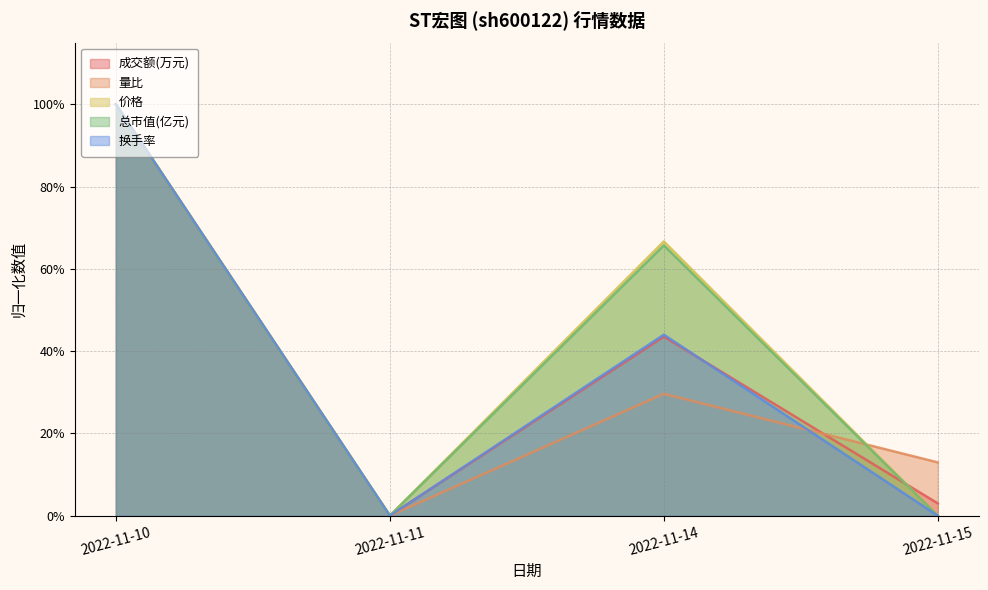

Reading right to left, list all the values displayed in this chart.

成交额(万元): 2022-11-15=0.0	2022-11-14=0.4	2022-11-11=0.0	2022-11-10=1.0
量比: 2022-11-15=0.1	2022-11-14=0.3	2022-11-11=0.0	2022-11-10=1.0
价格: 2022-11-15=0.0	2022-11-14=0.7	2022-11-11=0.0	2022-11-10=1.0
总市值(亿元): 2022-11-15=0.0	2022-11-14=0.7	2022-11-11=0.0	2022-11-10=1.0
换手率: 2022-11-15=0.0	2022-11-14=0.4	2022-11-11=0.0	2022-11-10=1.0